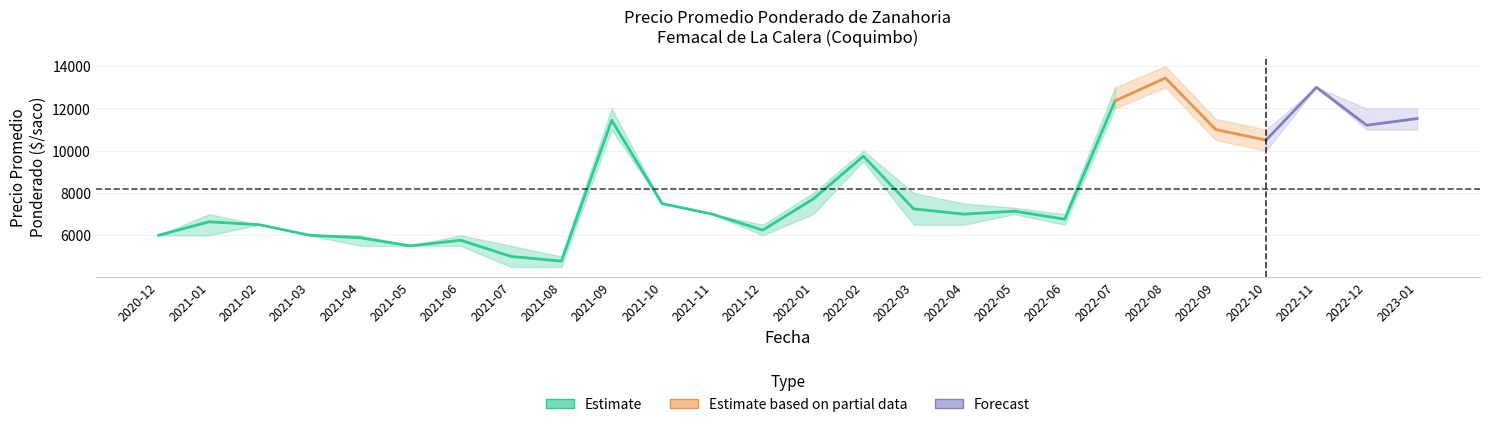

What is the sum of all Precio maximo values?

220800